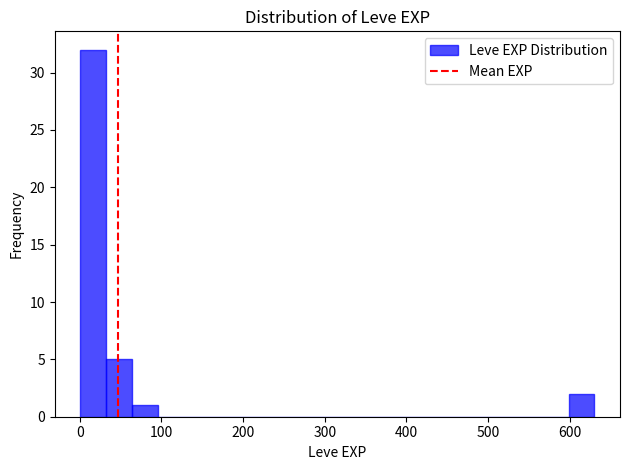

Around what value on the x-axis is the tallest bar? Give the approximate position of its centre, as read against the axis.

20